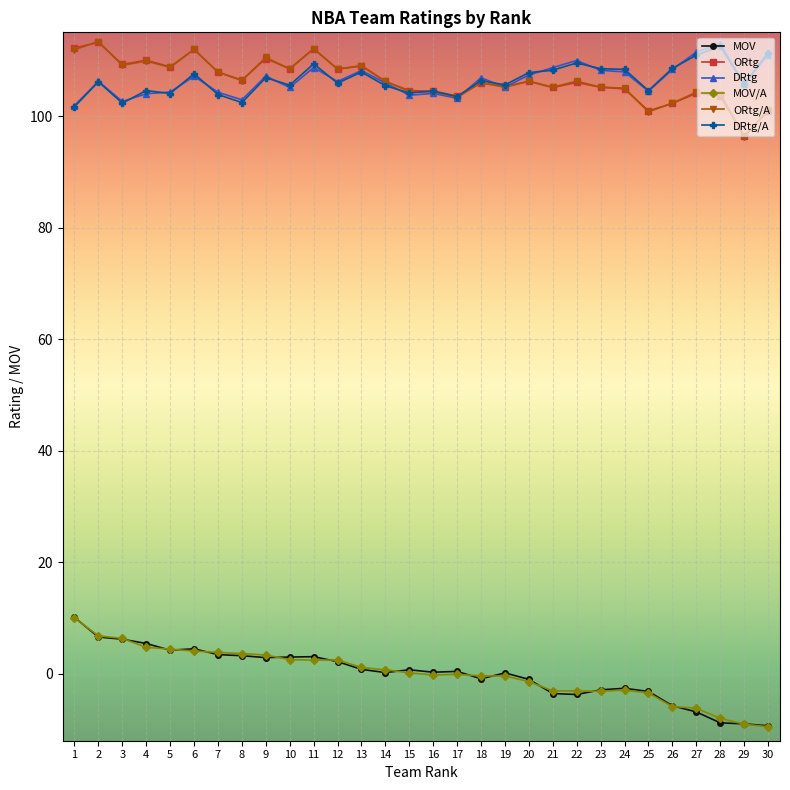

True or false: DRtg has a value of 105.2 at 19.

True